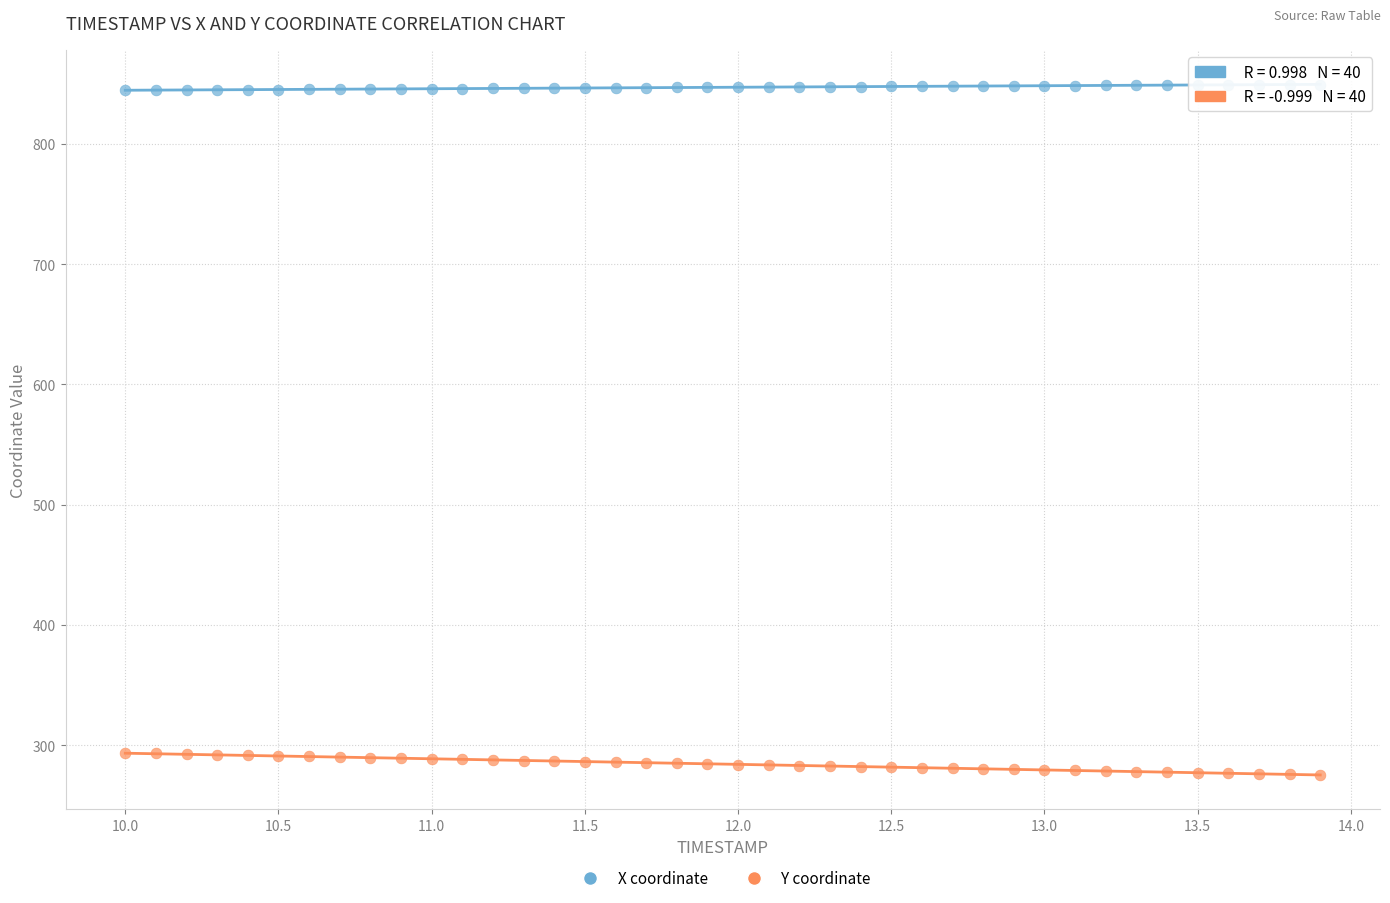

Which series contains the lowest Y value?

Y coordinate